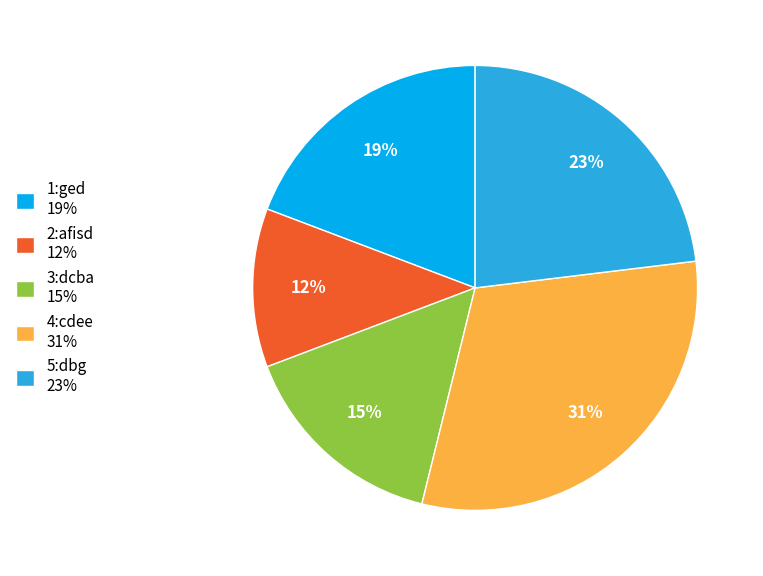

Rank the categories by value from highest to lowest.

4:cdee, 5:dbg, 1:ged, 3:dcba, 2:afisd